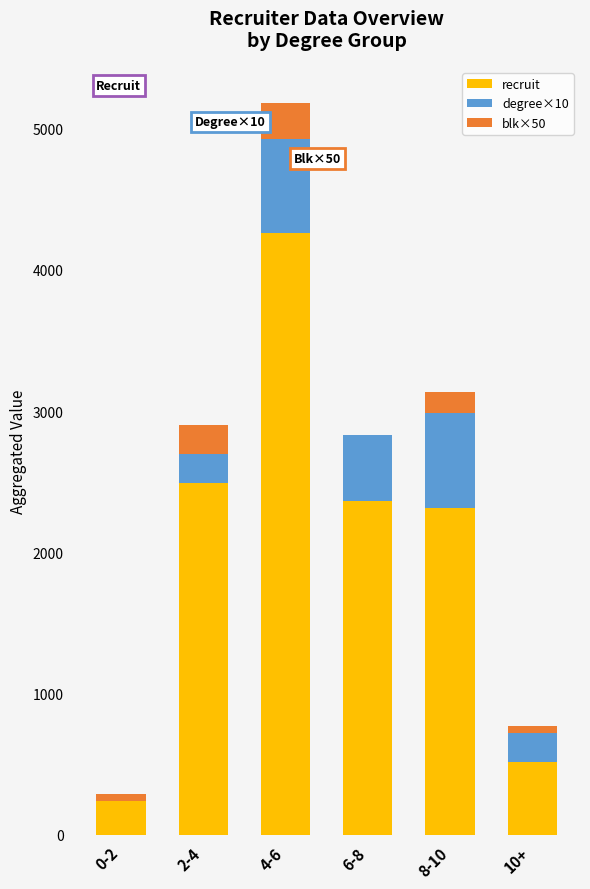

What are all the series names shown in the legend?

recruit, degree×10, blk×50